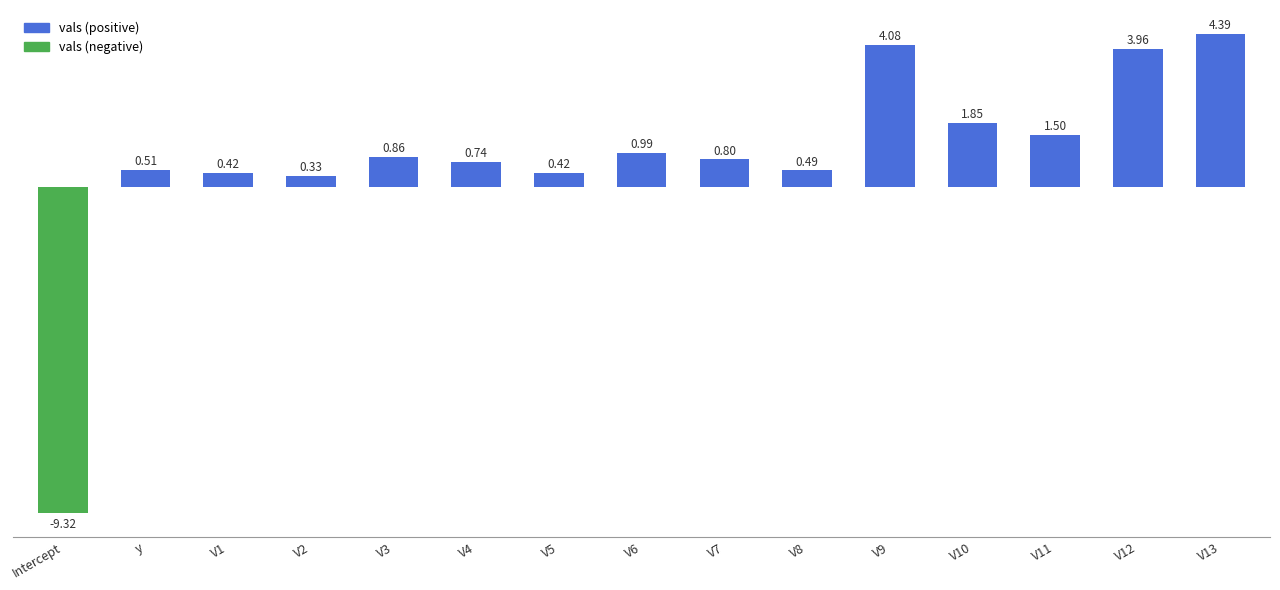

At which label is the value closest to -2?

V2